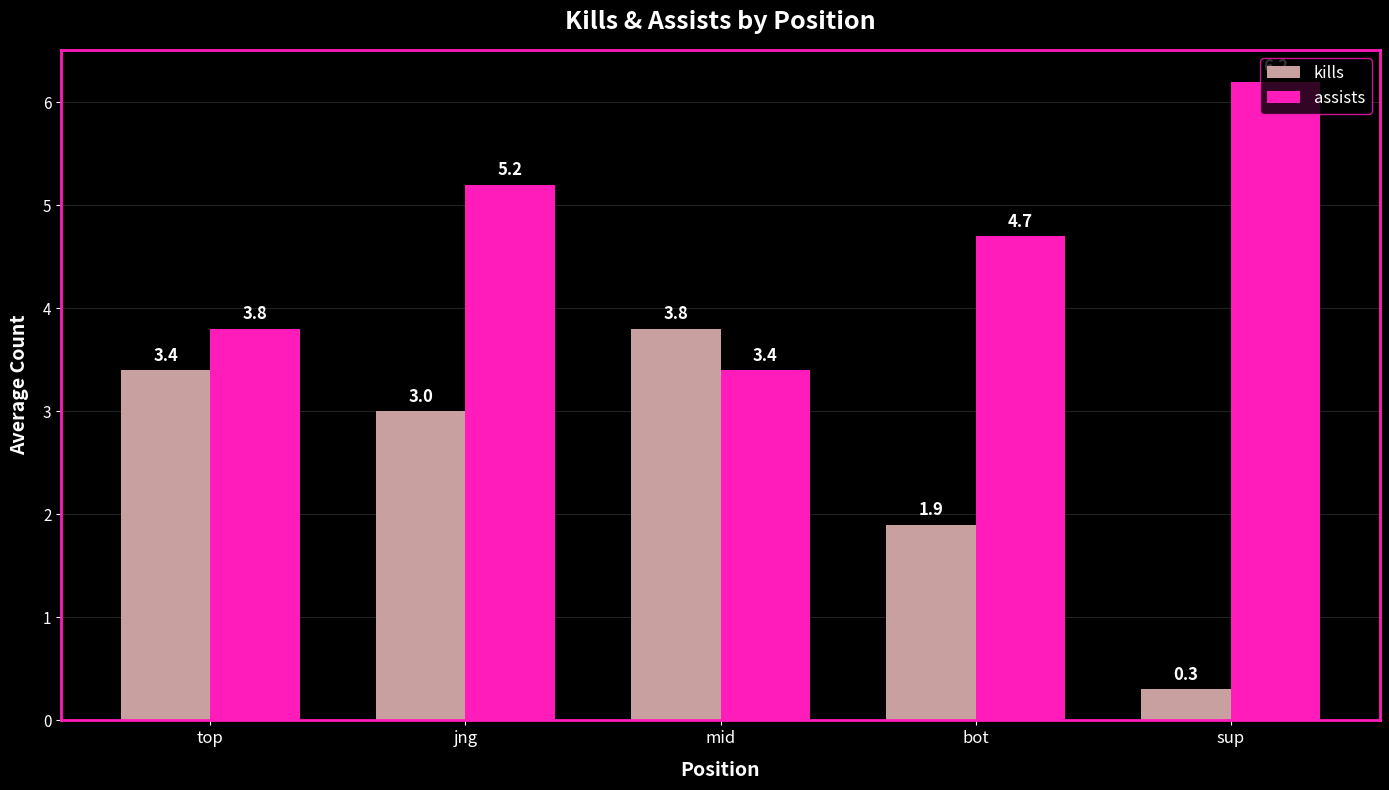

Which series has the widest spread of values?

kills